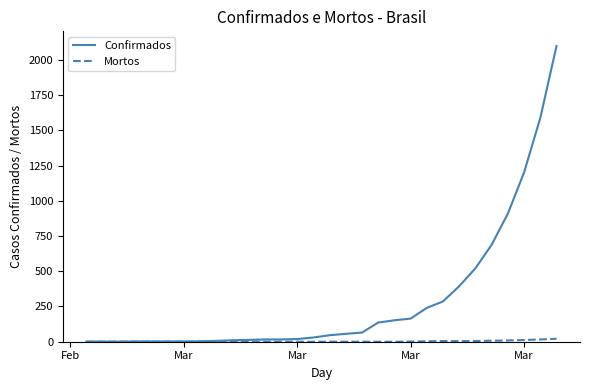

Which series has the largest total across all categories?

Confirmados